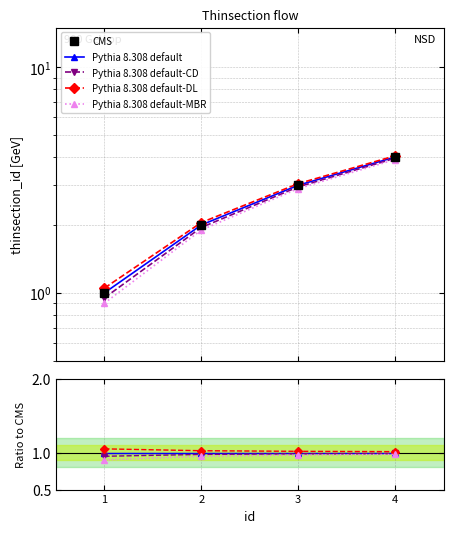

Does the chart have visible grid lines?

Yes